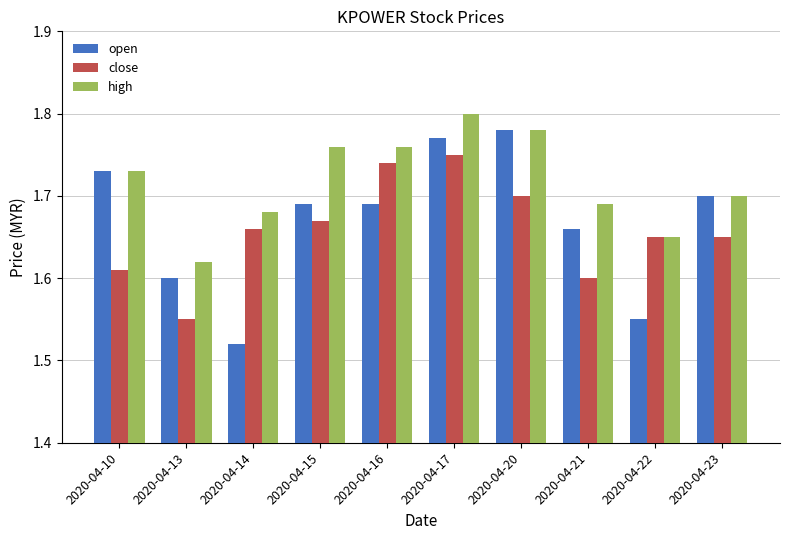

Is it true that high equals 3.0 at 2020-04-17?

False